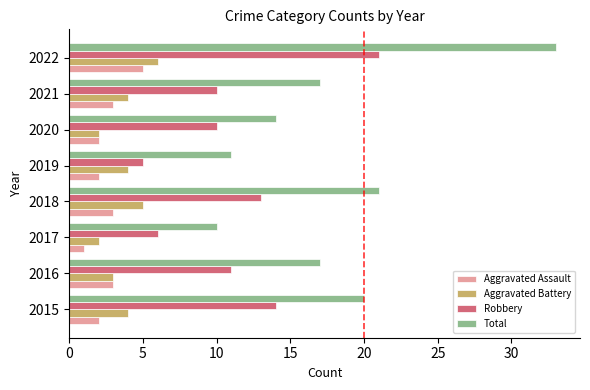

What is the maximum value for Aggravated Assault?

5